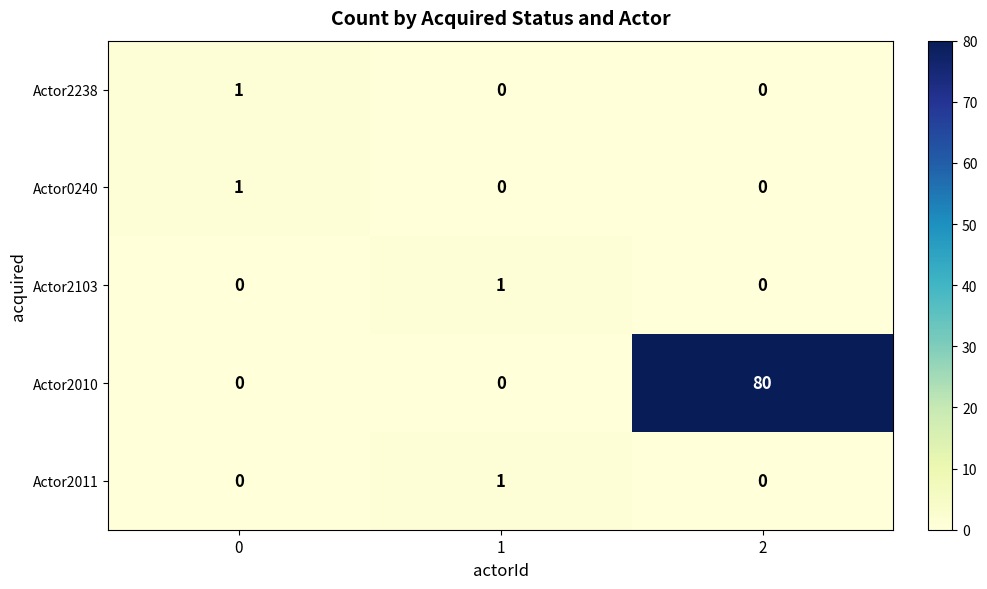

How many data points does each series have?

3